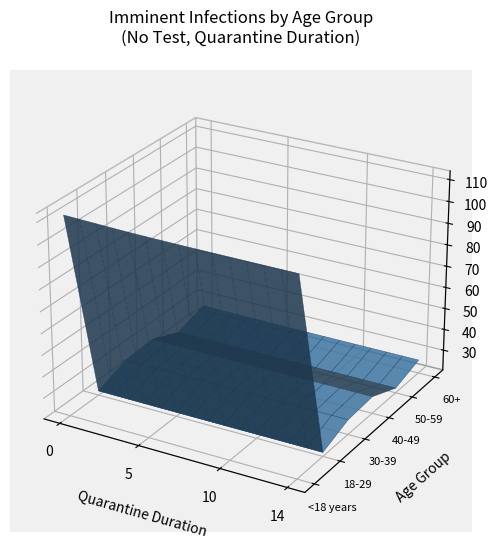

Reading left to right, what are all the values shown in this chart?

<18 years: 112.1	111.9	111.7	111.5	111.3	111.2	111.1	111.0	111.0	111.0	110.9	110.9	110.9	110.9	110.9
18-29: 22.4	22.4	22.4	22.4	22.4	22.3	22.3	22.3	22.3	22.3	22.3	22.3	22.3	22.3	22.3
30-39: 27.6	27.5	27.5	27.5	27.4	27.4	27.4	27.4	27.4	27.4	27.4	27.4	27.3	27.3	27.3
40-49: 28.6	28.5	28.5	28.4	28.4	28.4	28.4	28.4	28.4	28.3	28.3	28.3	28.3	28.3	28.3
50-59: 22.8	22.8	22.8	22.8	22.7	22.7	22.7	22.7	22.7	22.7	22.7	22.7	22.7	22.7	22.7
60+: 27.0	27.0	26.9	26.8	26.8	26.7	26.7	26.7	26.7	26.7	26.7	26.7	26.7	26.7	26.7